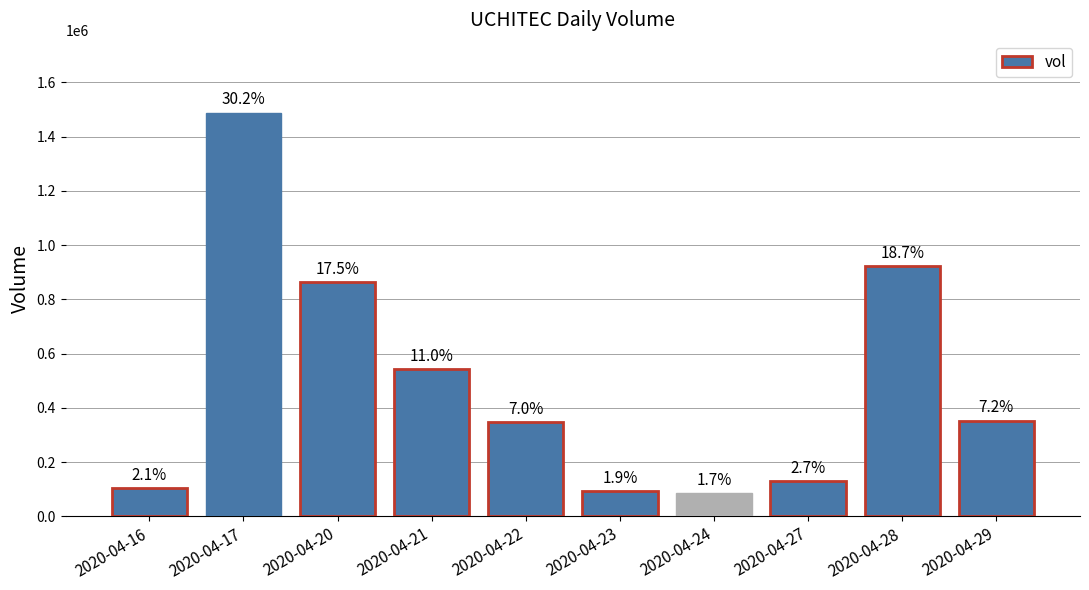

What value does the data have at 2020-04-17, to the nearest 50?

1488600